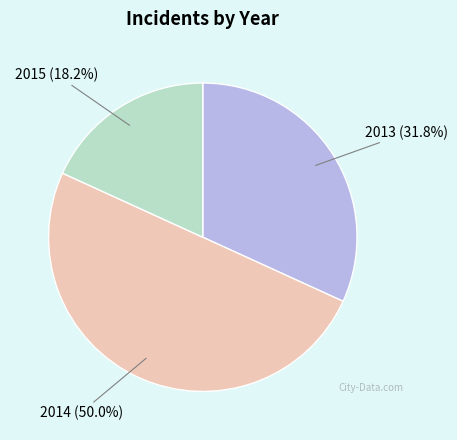

To the nearest percent, what is the average slice percentage?

33%